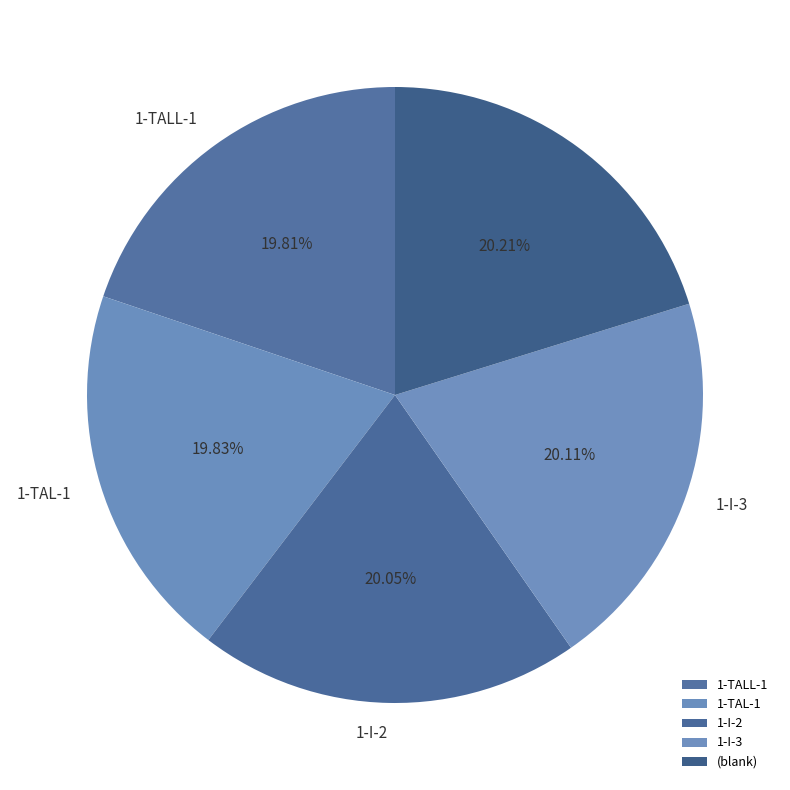

The 1-TALL-1 slice represents 20% of the pie. True or false?

True